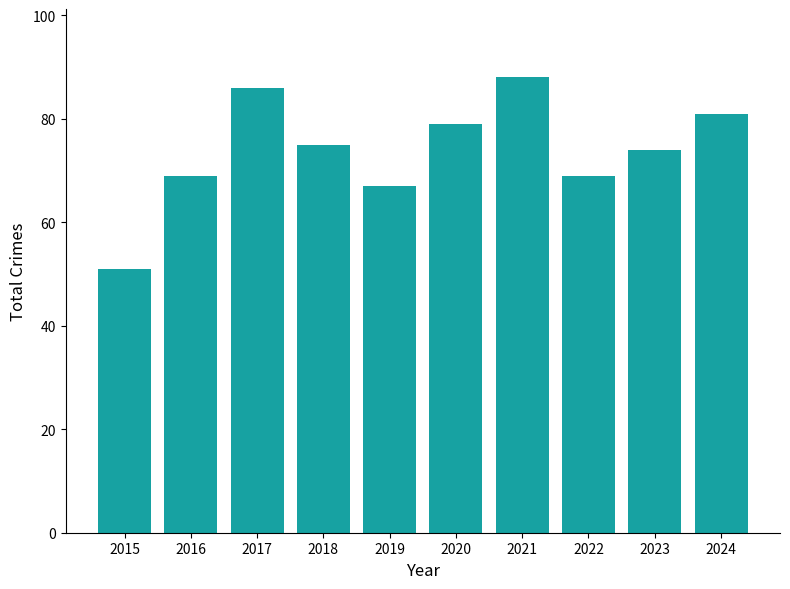

Reading left to right, list all the values displayed in this chart.

2015=51	2016=69	2017=86	2018=75	2019=67	2020=79	2021=88	2022=69	2023=74	2024=81